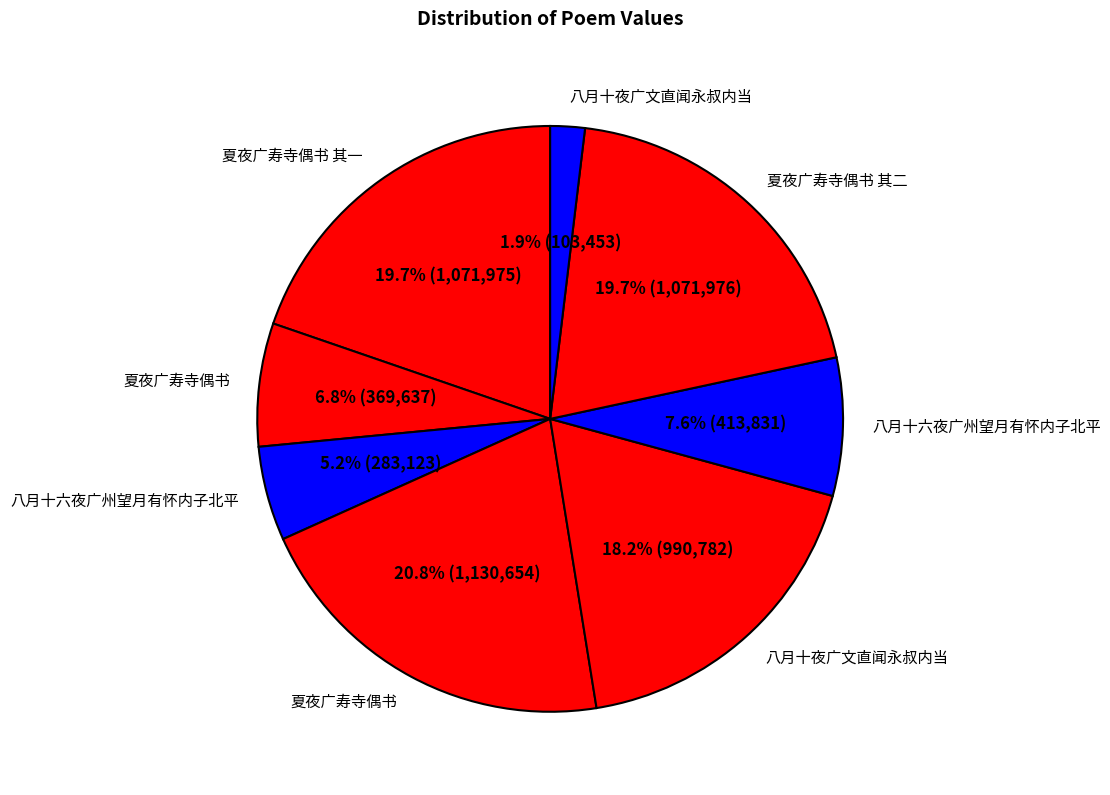

How many segments does this pie chart have?

8